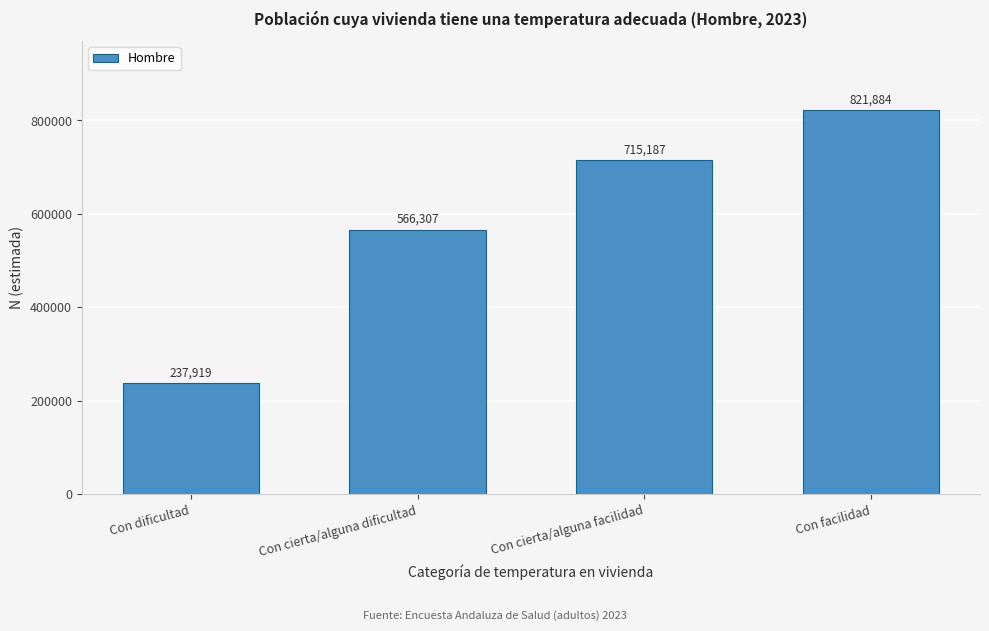

Reading left to right, what are all the values shown in this chart?

237919	566307	715187	821884